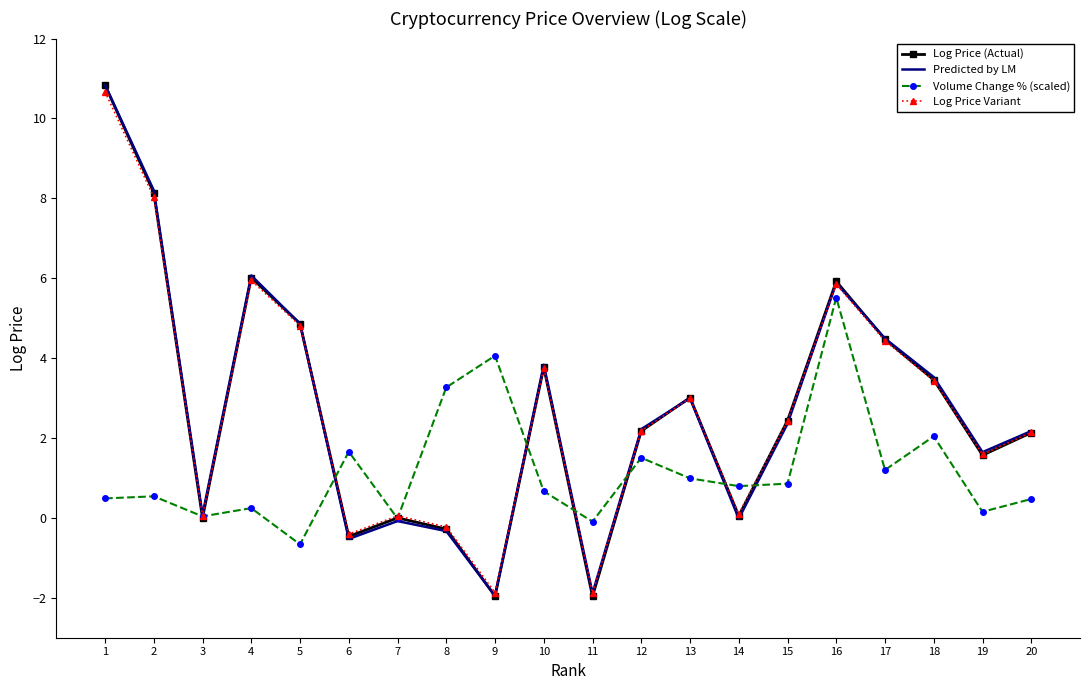

Is it true that Log Price (Actual) equals 4.5 at 17?

True